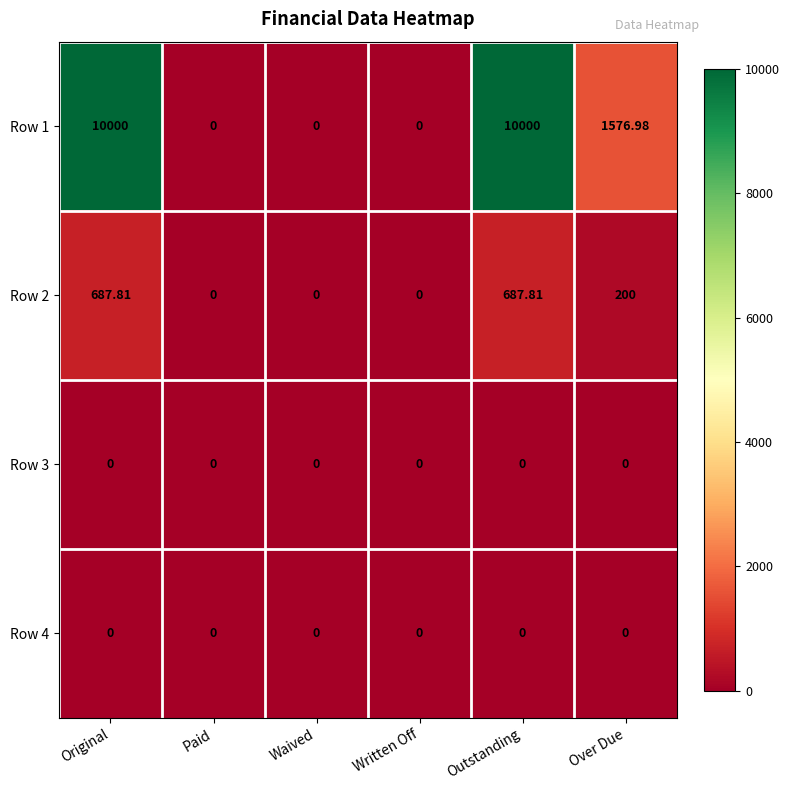

At which label does Row 2 first exceed 200?

Original